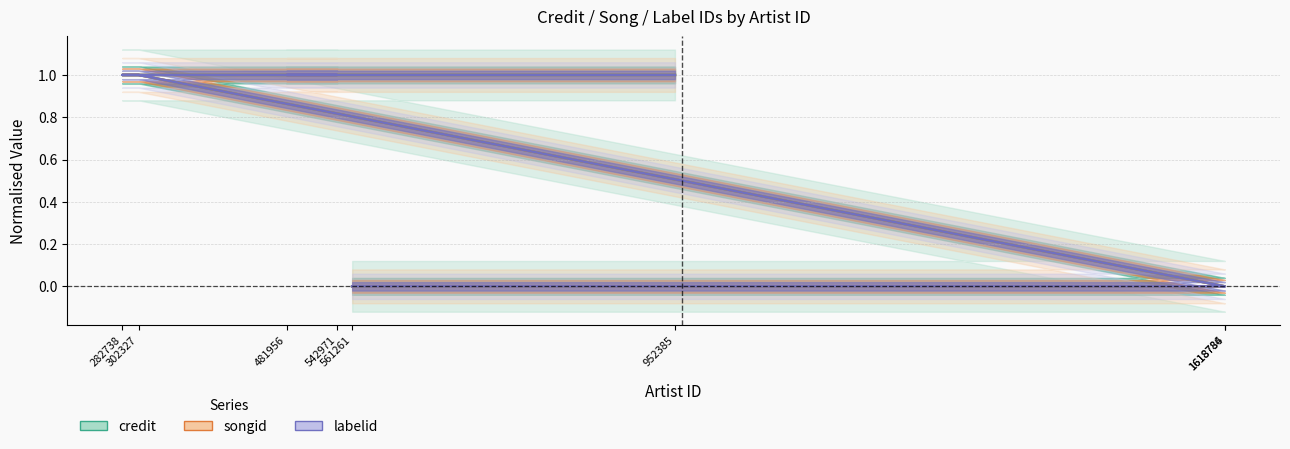

What is the sum of the labelid values at 302327 and 1618784?

1